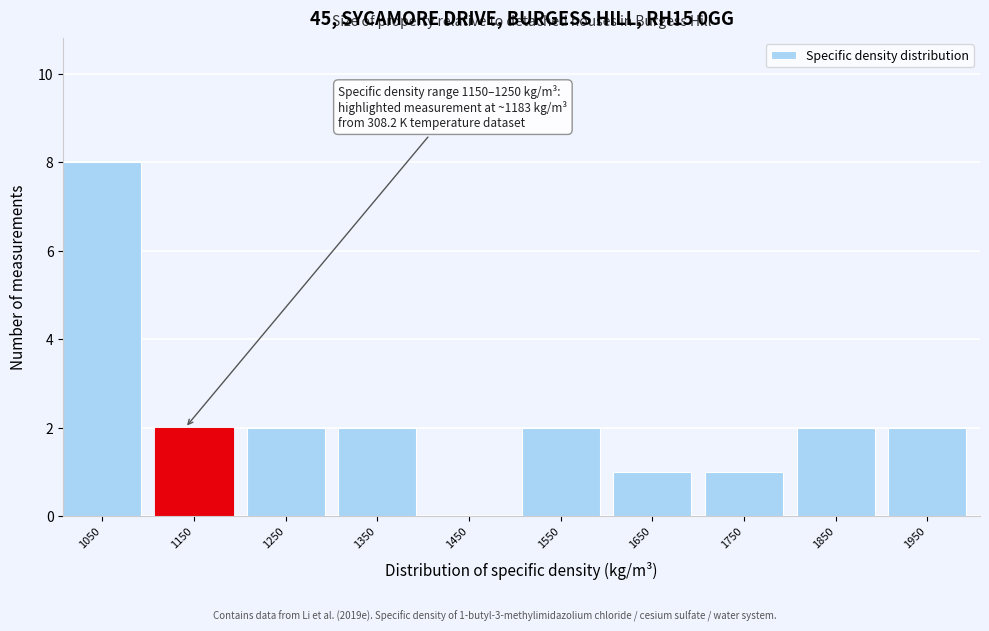

Reading right to left, extract all data points from this chart.

1950=2	1850=2	1750=1	1650=1	1550=2	1450=0	1350=2	1250=2	1150=2	1050=8